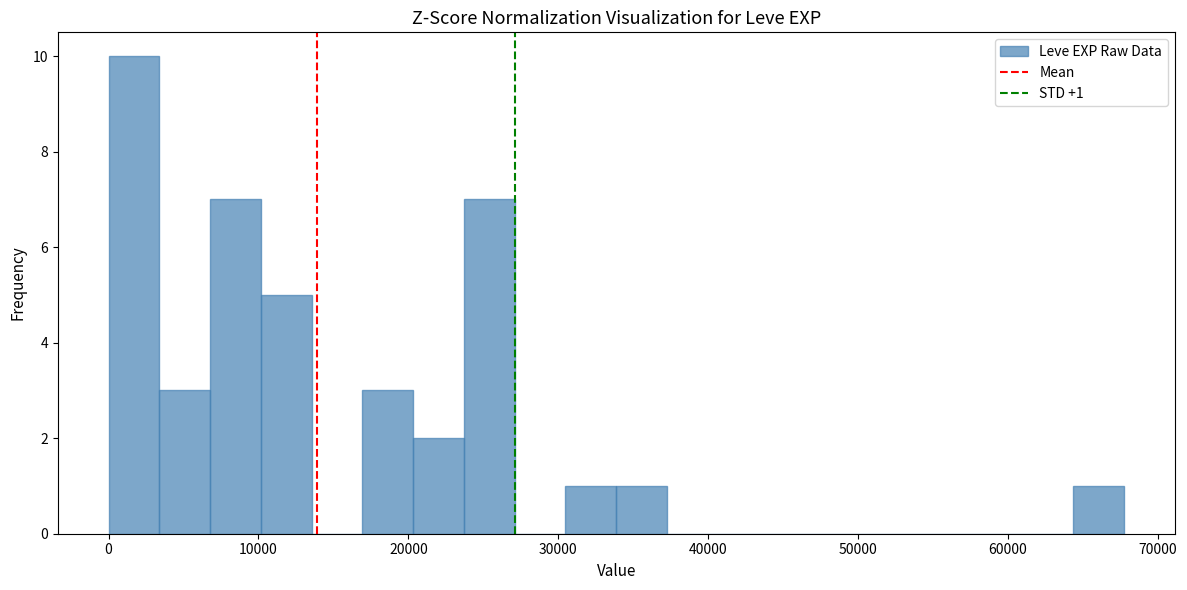

Read against the x-axis, roughly where is the centre of the tallest bar?

2000